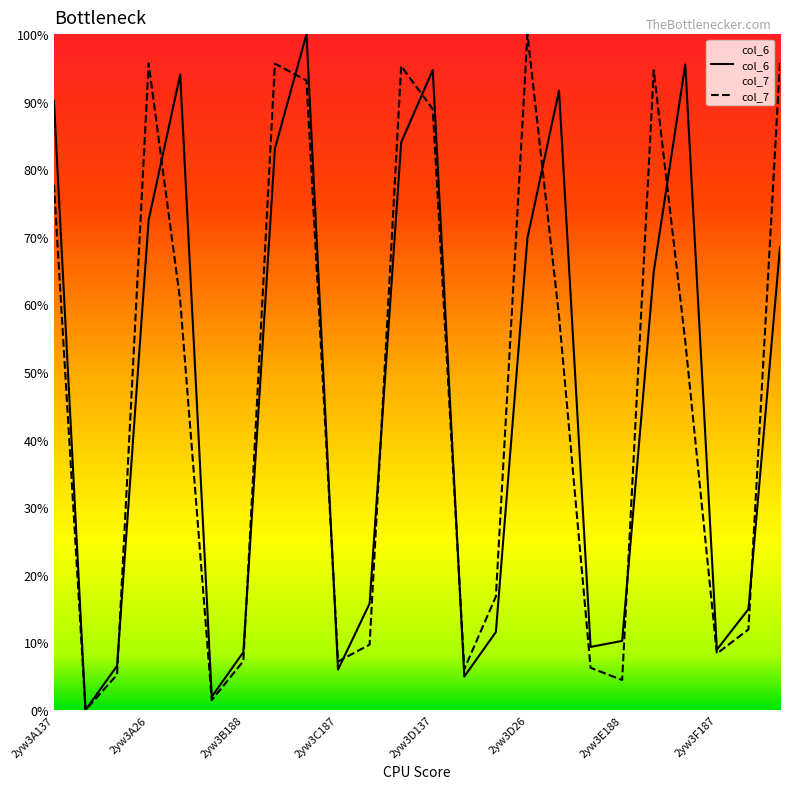

After their last crossing, which series has the higher values: col_6 or col_7?

col_7